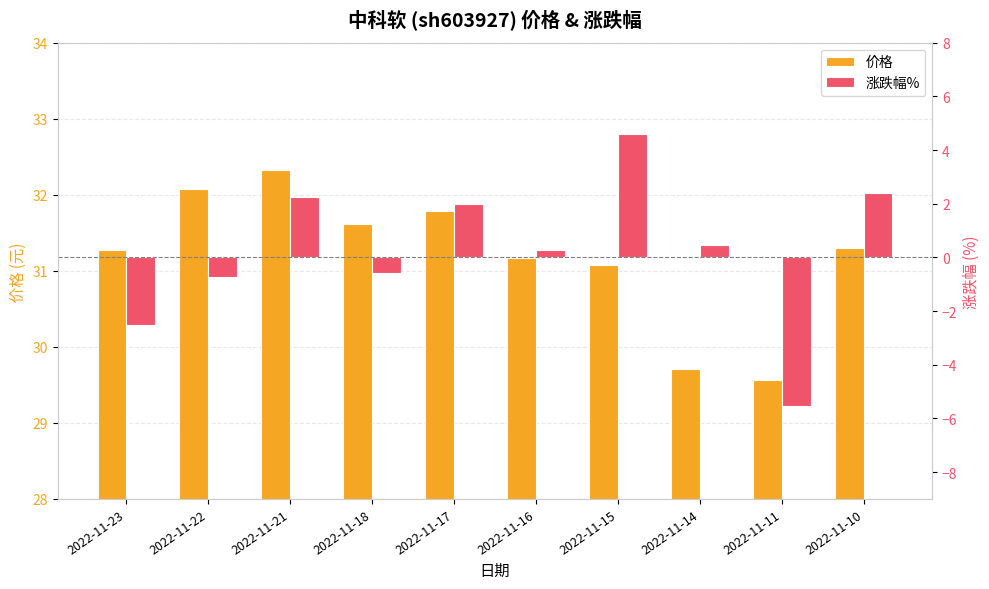

How many series are shown in this chart?

2